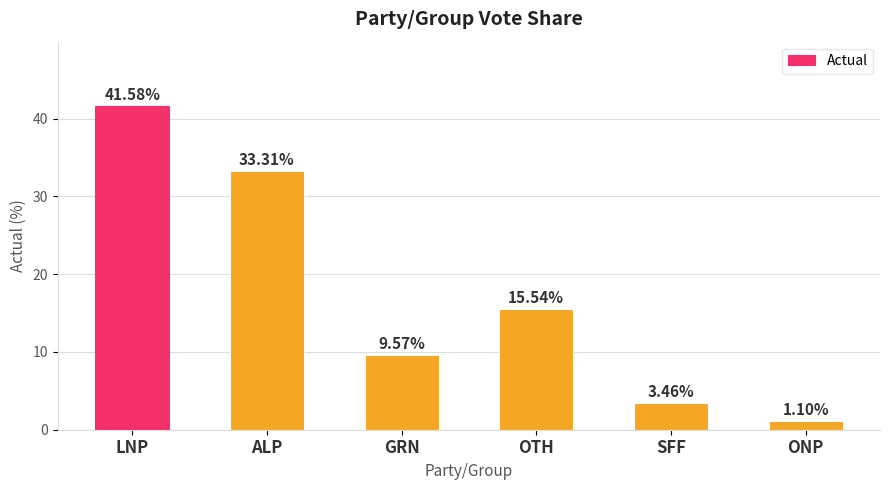

What is the average value?

17.4